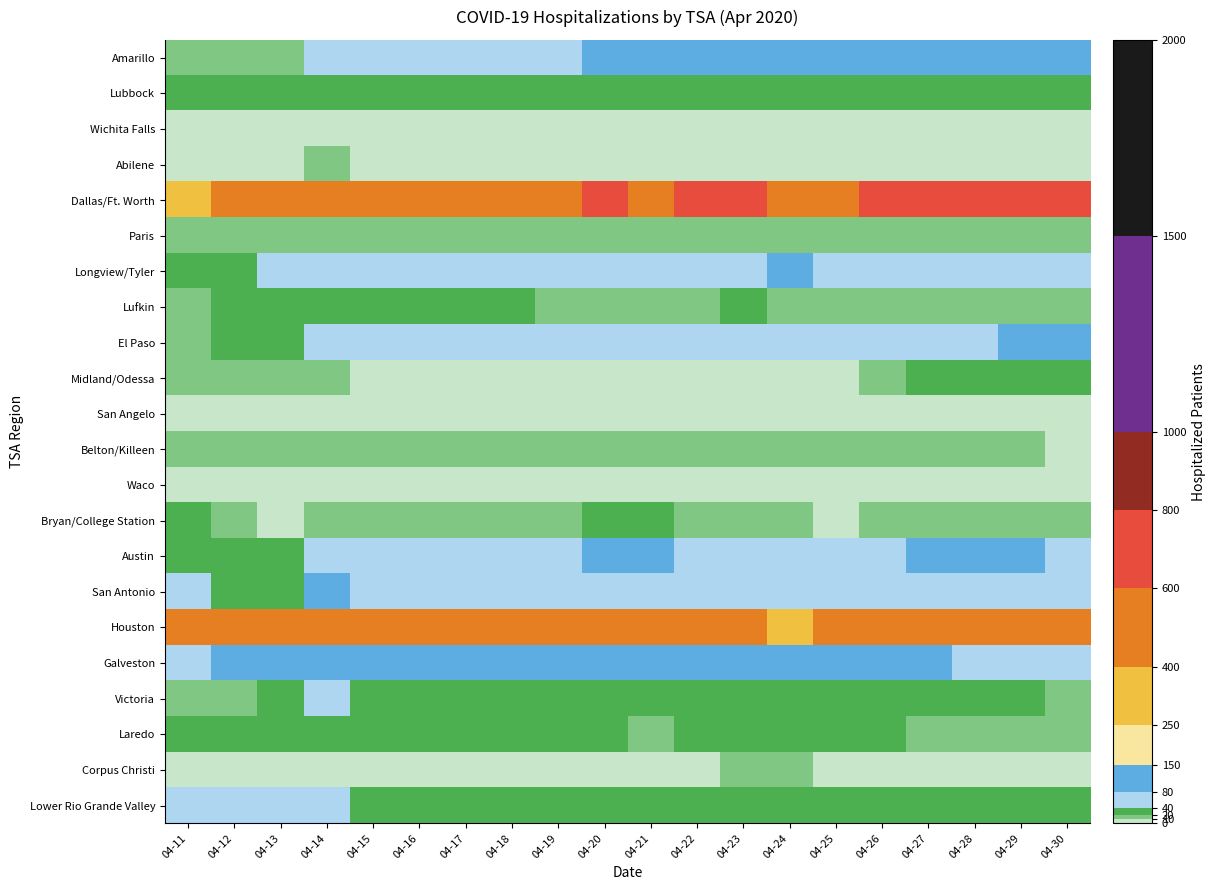

List the series in order of their peak value, lowest first.

San Angelo, Wichita Falls, Waco, Abilene, Corpus Christi, Belton/Killeen, Paris, Bryan/College Station, Lufkin, Laredo, Midland/Odessa, Lubbock, Victoria, Lower Rio Grande Valley, Austin, Longview/Tyler, El Paso, San Antonio, Amarillo, Galveston, Houston, Dallas/Ft. Worth